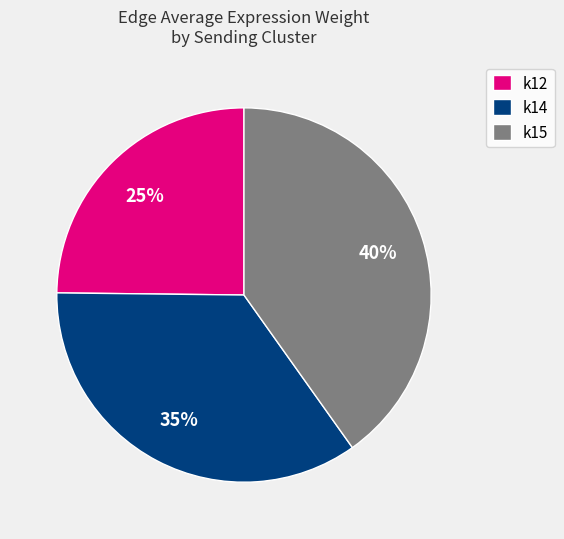

How many slices are in this pie chart?

3